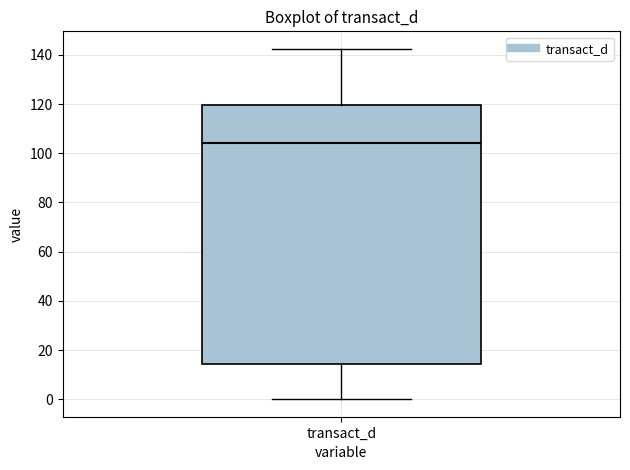

Read this box plot against the y-axis: the position of the median line, the range covered by the box, and the ends of both whiskers. The values are not printed on the chart, so give them approximately, as read against the axis.

median 104, box 14 to 120, whiskers 0 to 142